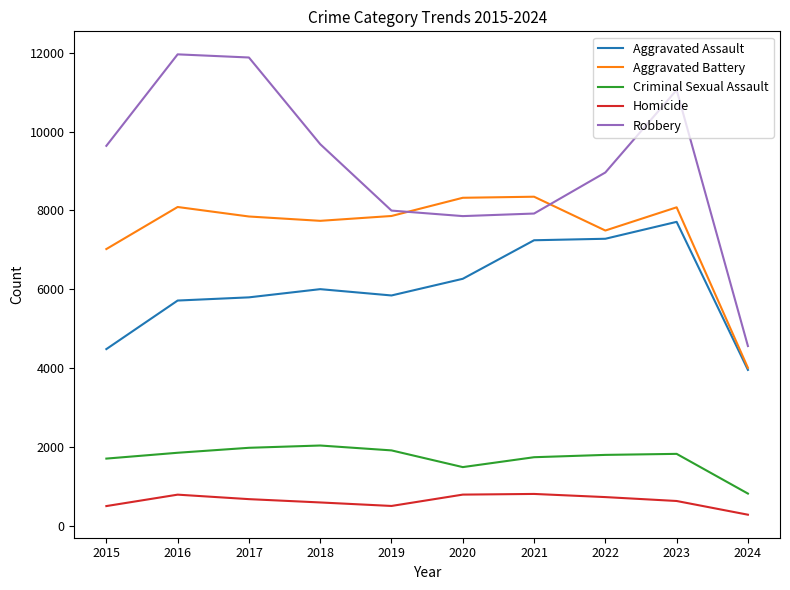

List the series in order of their peak value, lowest first.

Homicide, Criminal Sexual Assault, Aggravated Assault, Aggravated Battery, Robbery